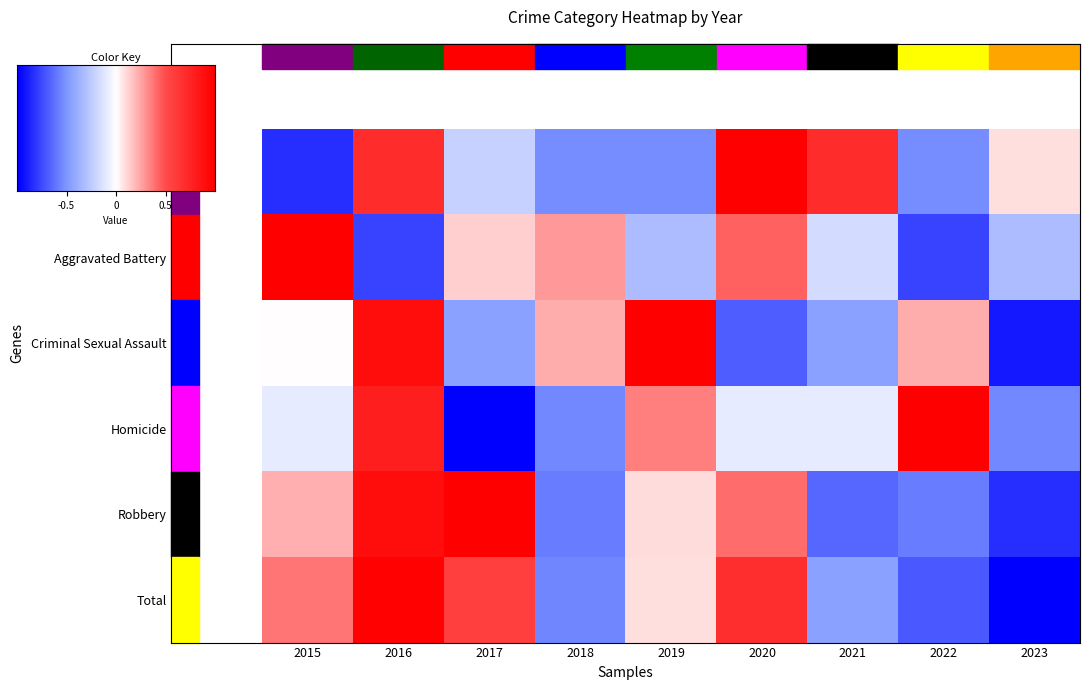

Is it true that Aggravated Assault equals -0.8 at 2019?

True